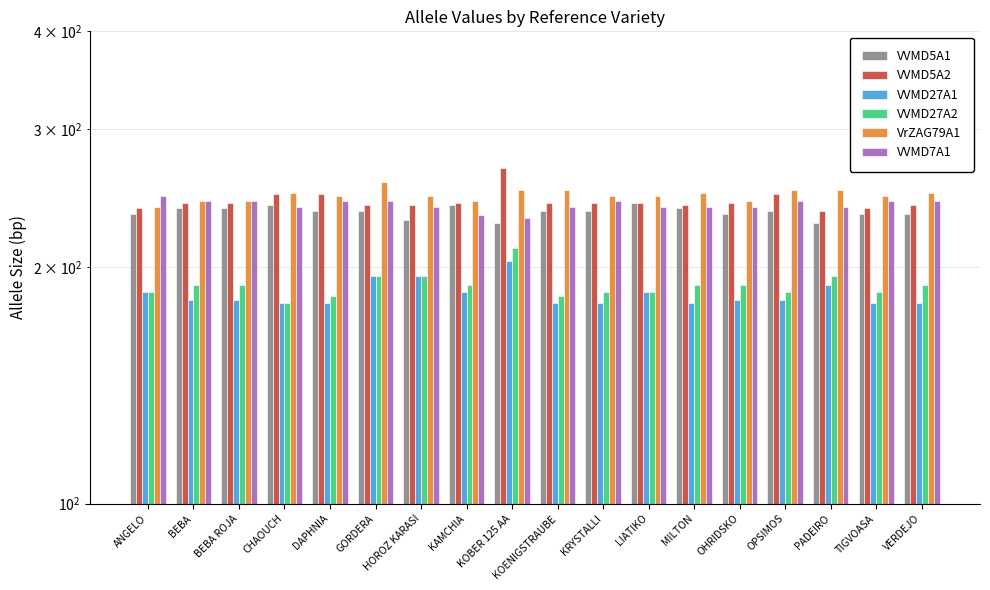

Reading left to right, transcribe all the data shown in this chart.

VVMD5A1: 234	238	238	240	236	236	230	240	228	236	236	242	238	234	236	228	234	234
VVMD5A2: 238	242	242	248	248	240	240	242	268	242	242	242	240	242	248	236	238	240
VVMD27A1: 186	182	182	180	180	195	195	186	204	180	180	186	180	182	182	190	180	180
VVMD27A2: 186	190	190	180	184	195	195	190	212	184	186	186	190	190	186	195	186	190
VrZAG79A1: 239	243	243	249	247	257	247	243	251	251	247	247	249	243	251	251	247	249
VVMD7A1: 247	243	243	239	243	243	239	233	231	239	243	239	239	239	243	239	243	243